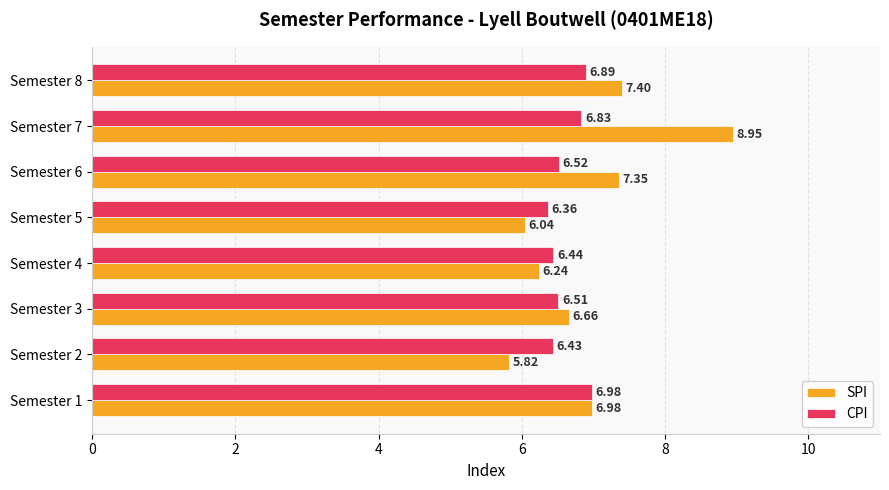

Which series has the largest total across all categories?

SPI